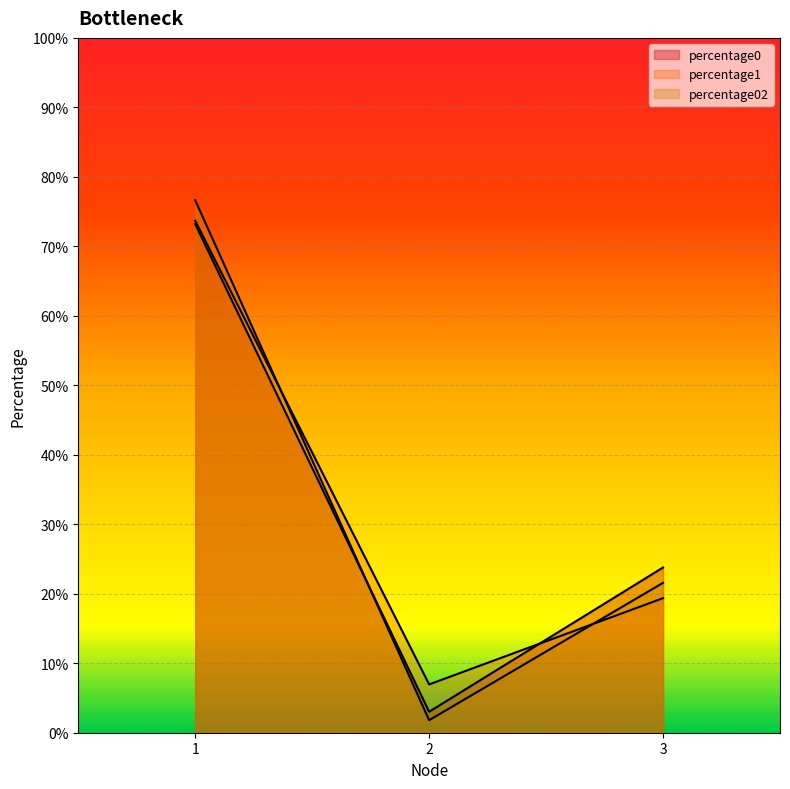

What is the highest value of the percentage0 series?

0.7